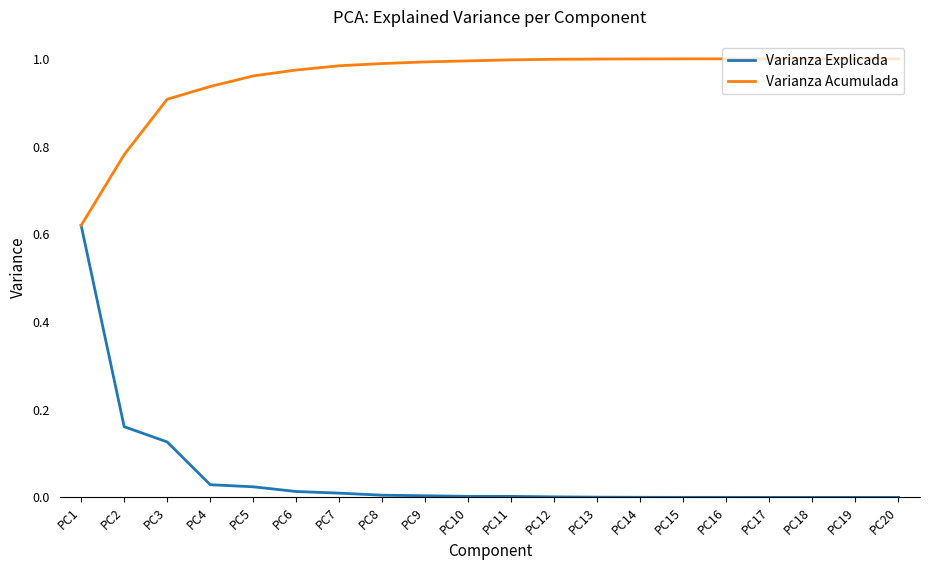

The Varianza Acumulada series shows 1.0 at PC20. True or false?

True